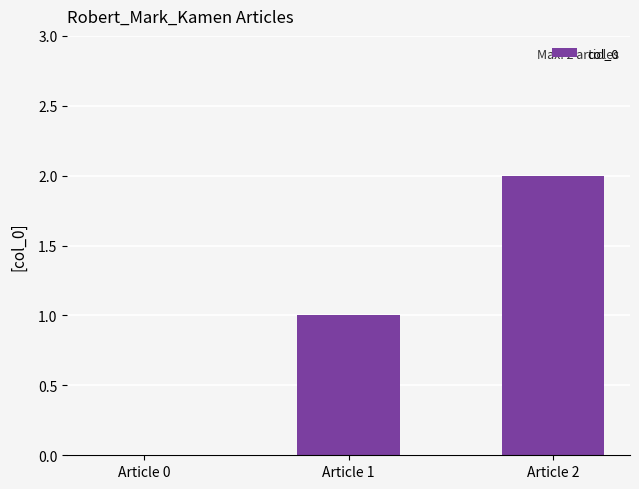

Reading left to right, extract all data points from this chart.

0	1	2